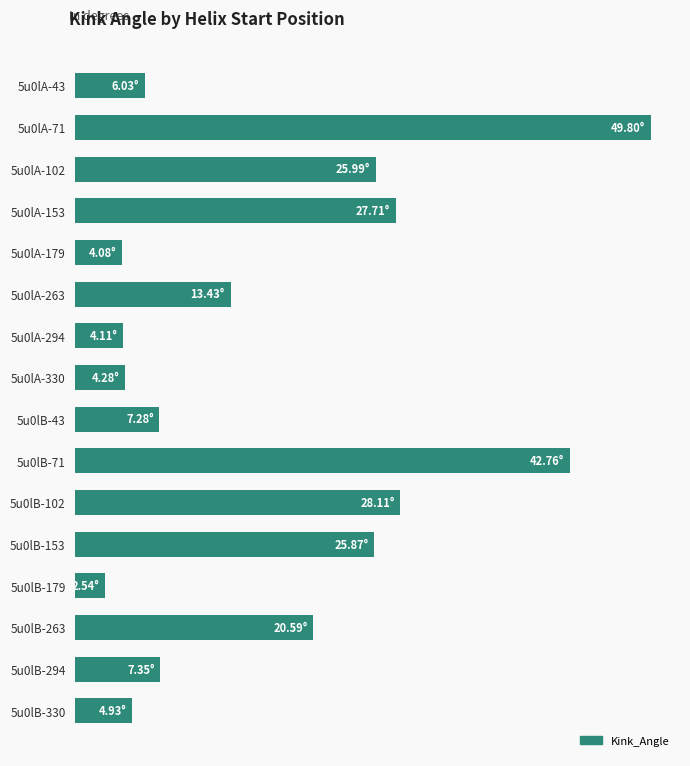

Are the bars horizontal?

Yes